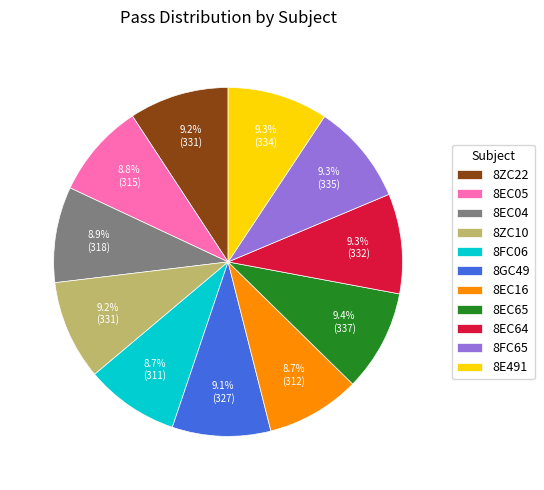

Is there any slice that represents more than half of the pie?

No